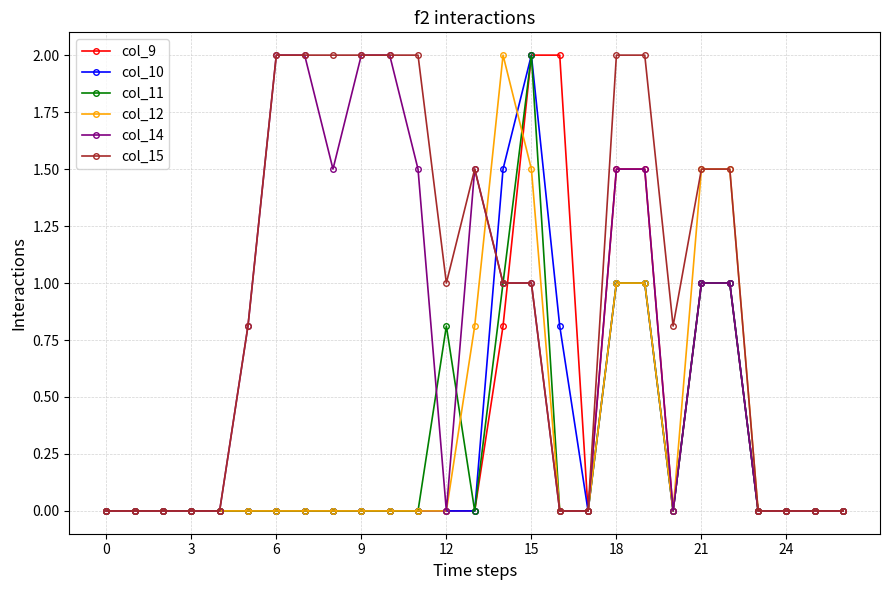

Reading left to right, transcribe all the data shown in this chart.

col_9: 0.0	0.0	0.0	0.0	0.0	0.0	0.0	0.0	0.0	0.0	0.0	0.0	0.0	0.0	0.8	2.0	2.0	0.0	1.5	1.5	0.0	1.0	1.0	0.0	0.0	0.0	0.0
col_10: 0.0	0.0	0.0	0.0	0.0	0.0	0.0	0.0	0.0	0.0	0.0	0.0	0.0	0.0	1.5	2.0	0.8	0.0	1.0	1.0	0.0	1.0	1.0	0.0	0.0	0.0	0.0
col_11: 0.0	0.0	0.0	0.0	0.0	0.0	0.0	0.0	0.0	0.0	0.0	0.0	0.8	0.0	1.0	2.0	0.0	0.0	1.0	1.0	0.0	1.0	1.0	0.0	0.0	0.0	0.0
col_12: 0.0	0.0	0.0	0.0	0.0	0.0	0.0	0.0	0.0	0.0	0.0	0.0	0.0	0.8	2.0	1.5	0.0	0.0	1.0	1.0	0.0	1.5	1.5	0.0	0.0	0.0	0.0
col_14: 0.0	0.0	0.0	0.0	0.0	0.8	2.0	2.0	1.5	2.0	2.0	1.5	0.0	1.5	1.0	1.0	0.0	0.0	1.5	1.5	0.0	1.0	1.0	0.0	0.0	0.0	0.0
col_15: 0.0	0.0	0.0	0.0	0.0	0.8	2.0	2.0	2.0	2.0	2.0	2.0	1.0	1.5	1.0	1.0	0.0	0.0	2.0	2.0	0.8	1.5	1.5	0.0	0.0	0.0	0.0